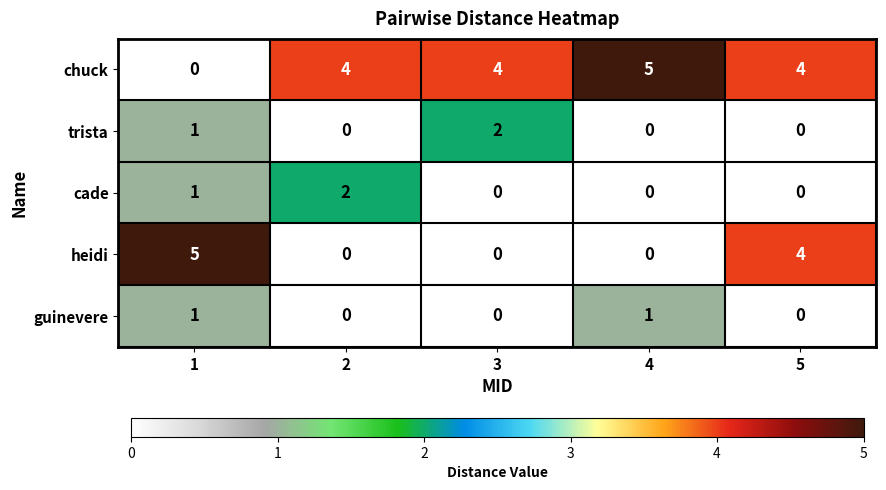

Reading left to right, extract all data points from this chart.

chuck: 0	4	4	5	4
trista: 1	0	2	0	0
cade: 1	2	0	0	0
heidi: 5	0	0	0	4
guinevere: 1	0	0	1	0